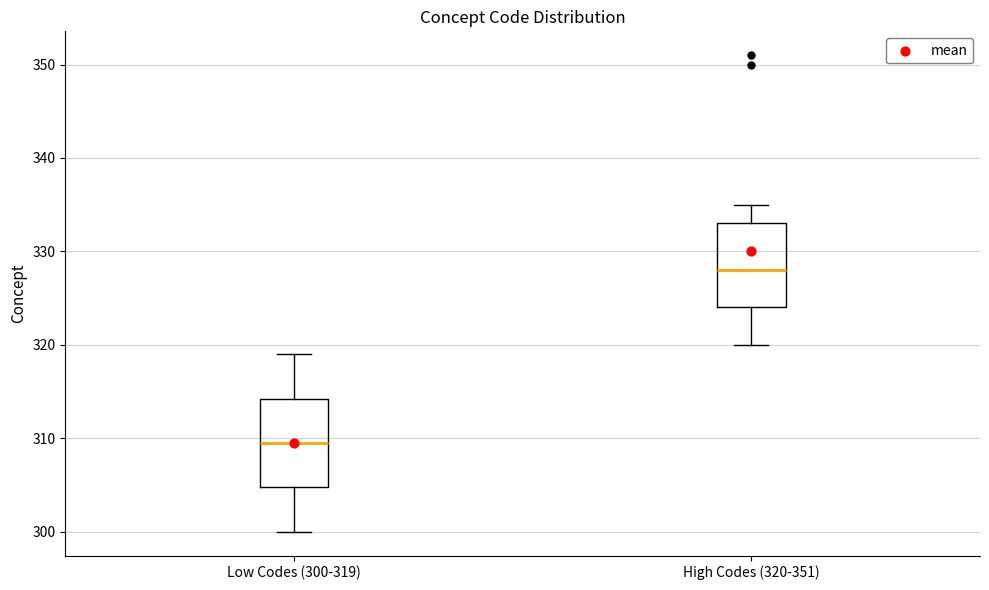

Reading left to right, read every box against the y-axis: the position of its median line, the range the box covers, and the ends of its whiskers. The values are not printed on the chart, so give them approximately, as read against the axis.

Low Codes (300-319): median 310, box 305 to 314, whiskers 300 to 319
High Codes (320-351): median 328, box 324 to 333, whiskers 320 to 335